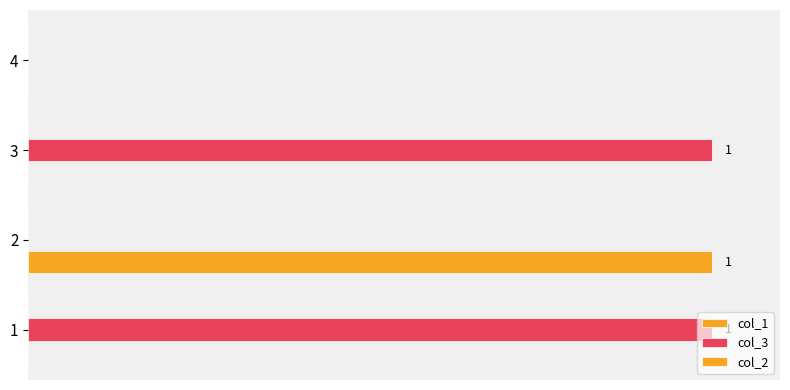

How many col_3 values are between 0 and 1?

4